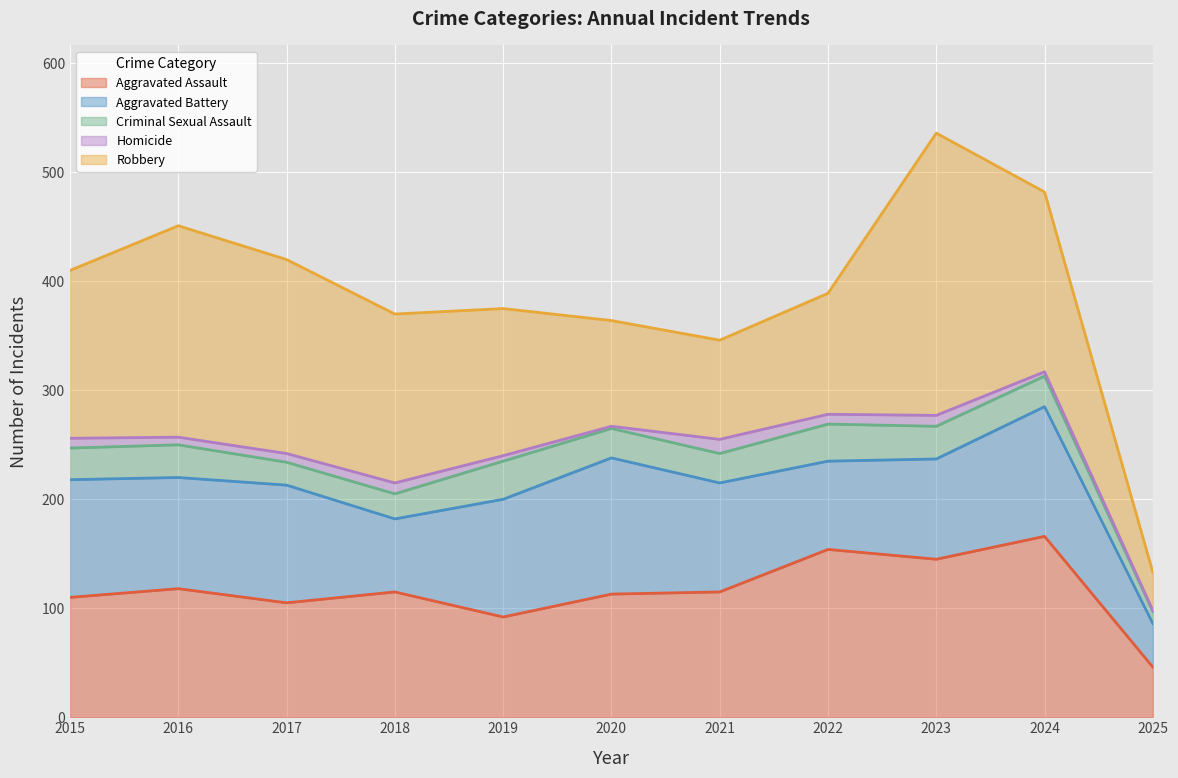

What are all the series names shown in the legend?

Aggravated Assault, Aggravated Battery, Criminal Sexual Assault, Homicide, Robbery